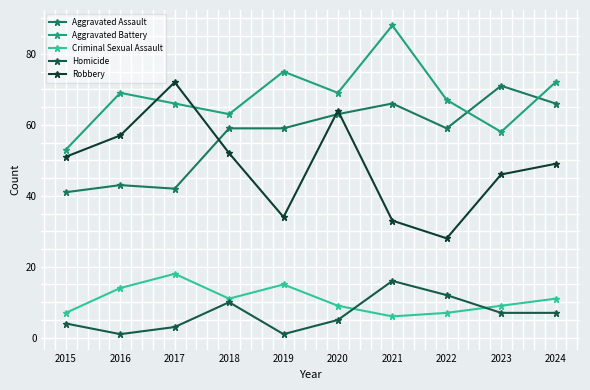

Which series has the largest total across all categories?

Aggravated Battery